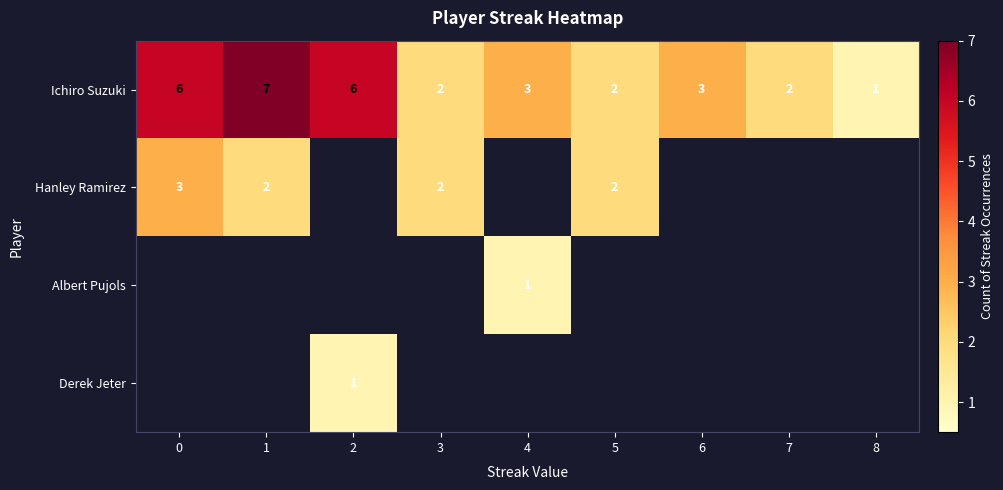

What is the spread (max minus min) of values at 8?

1